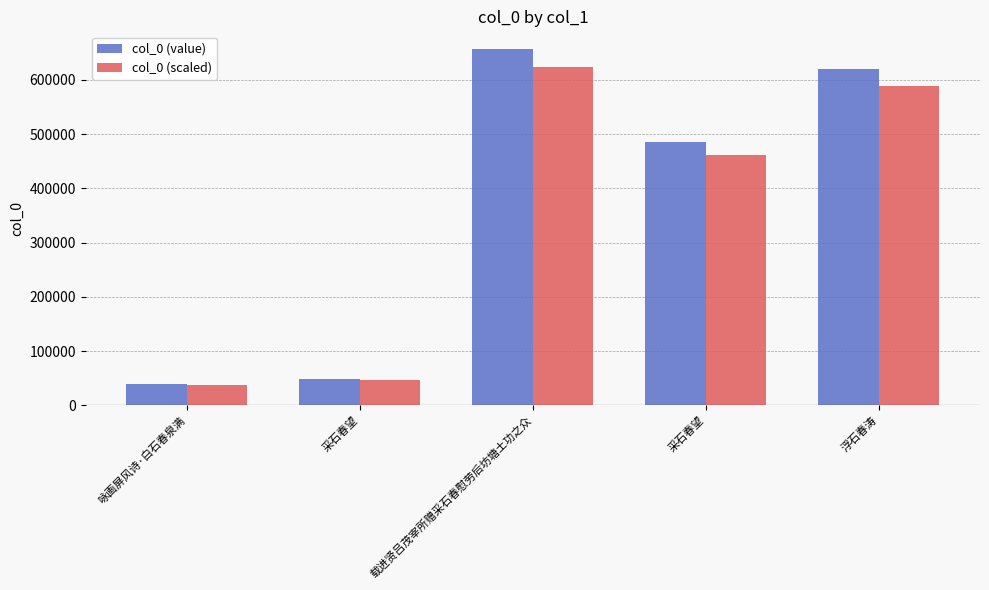

Is the value of col_0 (value) at 咏画屏风诗·白石春泉满 greater than the value of col_0 (scaled) at 载进贤吕茂宰所赠采石春慰劳后坊塘土功之众?

No